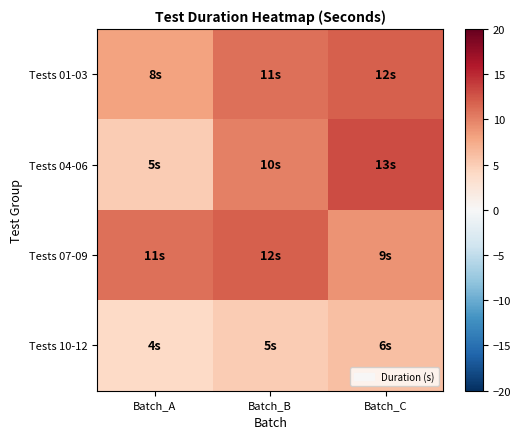

Reading right to left, list all the values displayed in this chart.

Tests 01-03: Batch_C=12	Batch_B=11	Batch_A=8
Tests 04-06: Batch_C=13	Batch_B=10	Batch_A=5
Tests 07-09: Batch_C=9	Batch_B=12	Batch_A=11
Tests 10-12: Batch_C=6	Batch_B=5	Batch_A=4